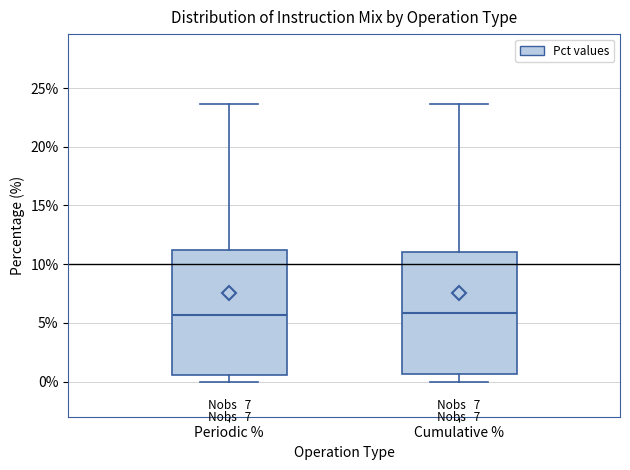

Reading left to right, transcribe this box plot: for each box, give where its median line is, the range the box spans, and where its two whiskers end, as read against the y-axis. The values are not printed on the chart, so give them approximately, as read against the axis.

Periodic %: median 5.5, box 0.5 to 11.0, whiskers 0.0 to 23.5
Cumulative %: median 6.0, box 0.5 to 11.0, whiskers 0.0 to 23.5